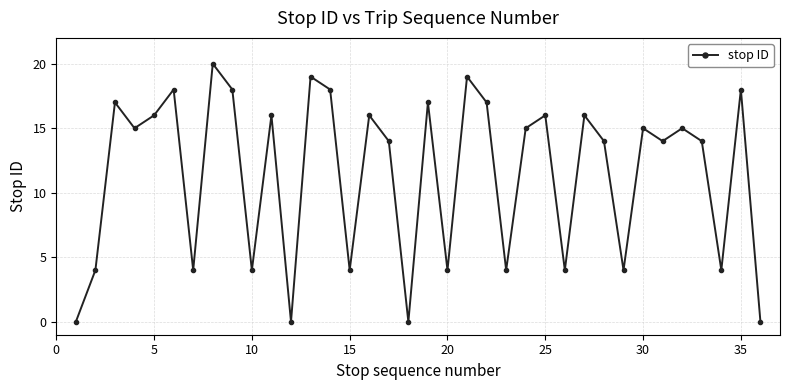

What is the sum of all values?

413